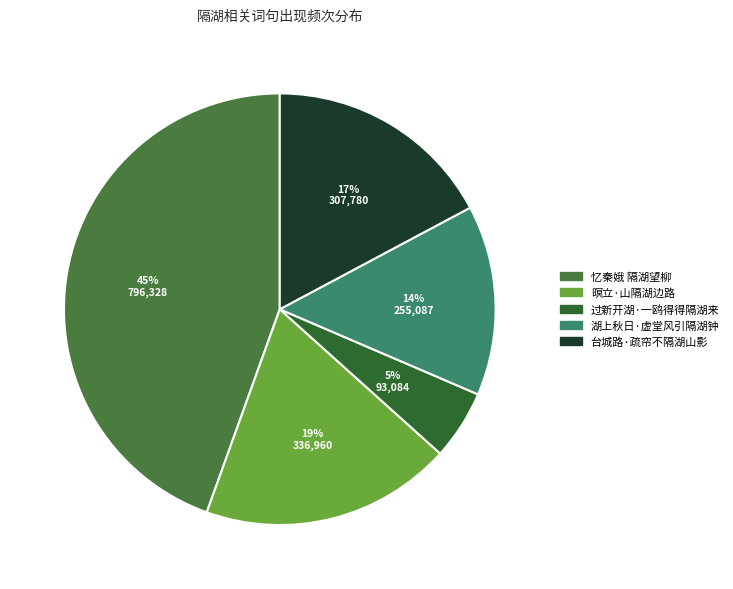

What is the largest slice in the pie chart?

忆秦娥 隔湖望柳